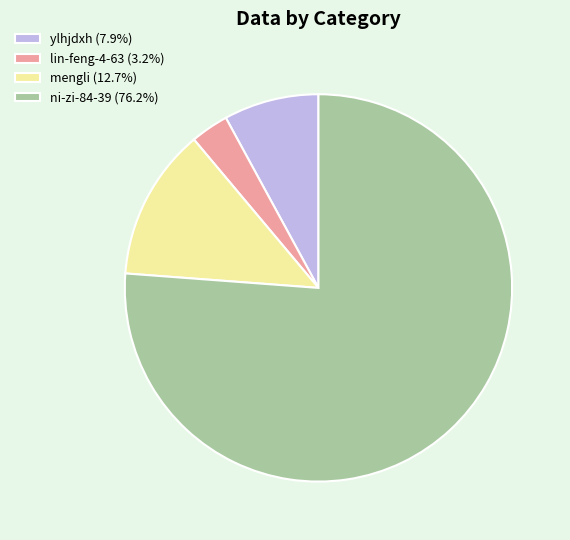

What is the majority slice?

ni-zi-84-39